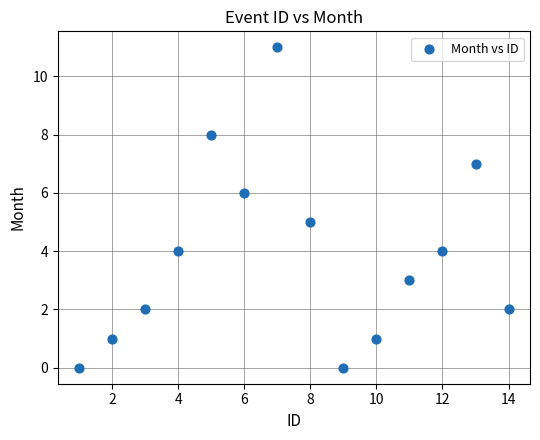

What is the range of X values (max minus min)?

13